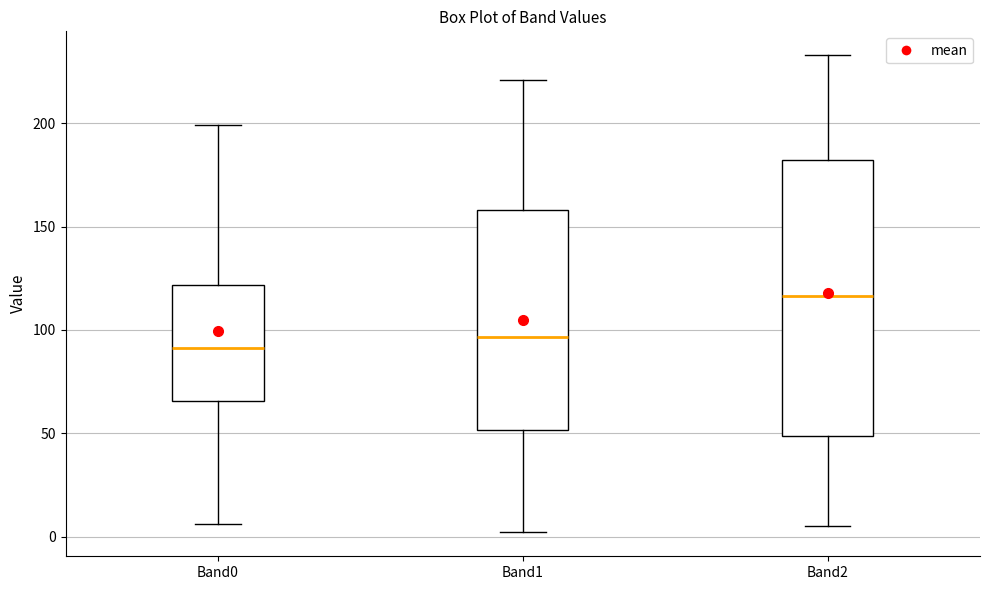

Which box has the lowest median line?

Band0